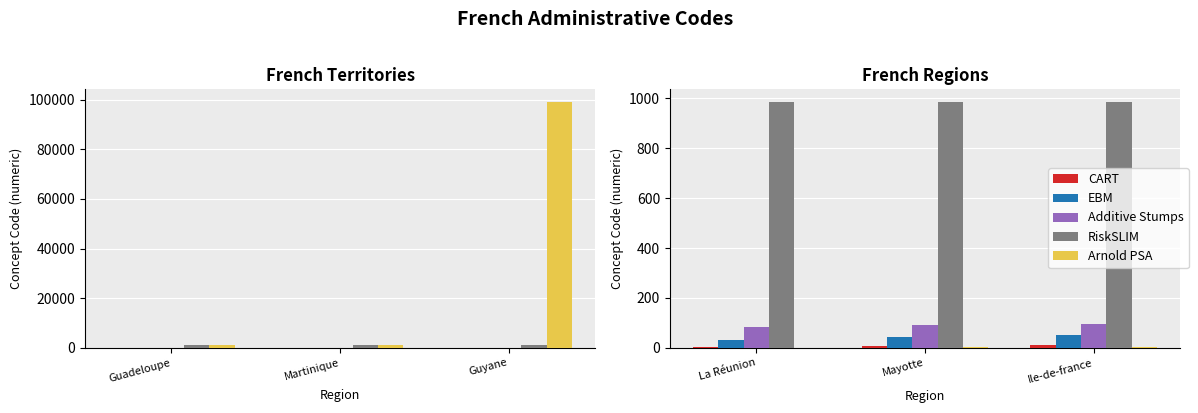

Which category has the lowest value across all series?

La Réunion